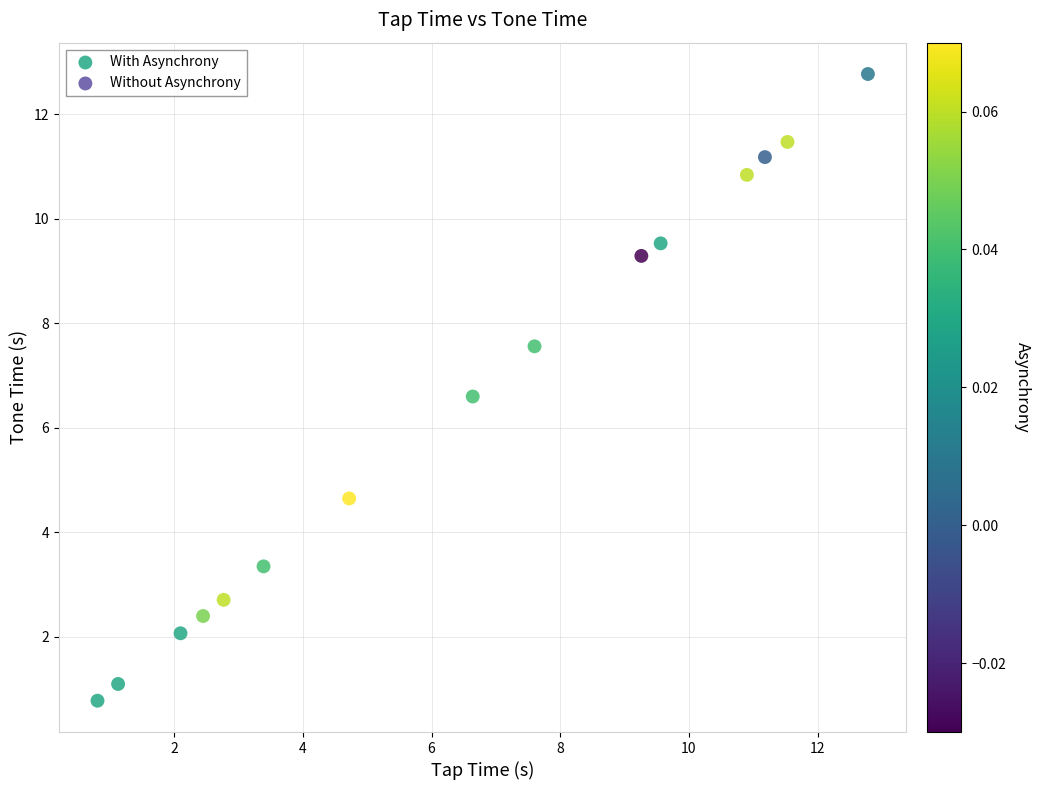

What is the range of Y values (max minus min)?

12.0